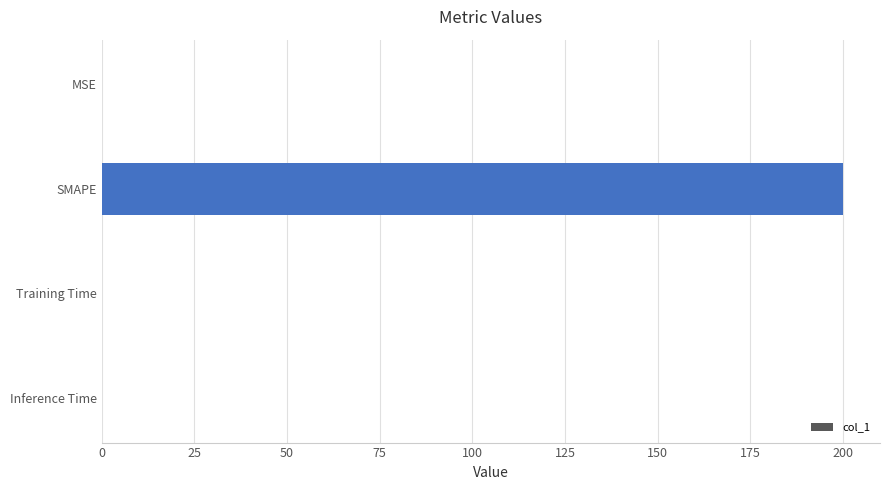

The value at Training Time is 0.0. True or false?

True